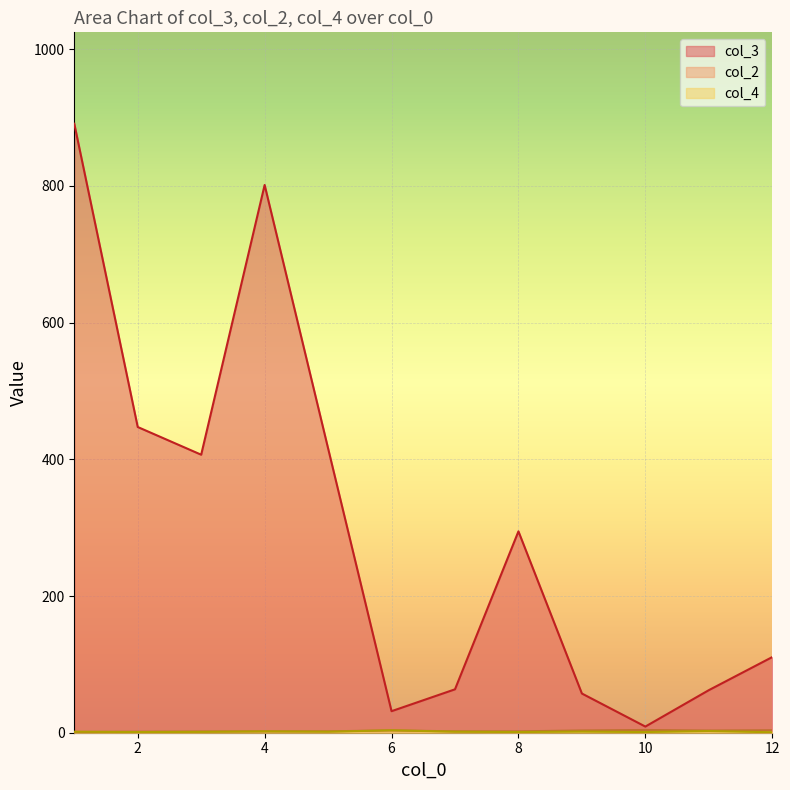

What is the maximum value for col_3?

891.0